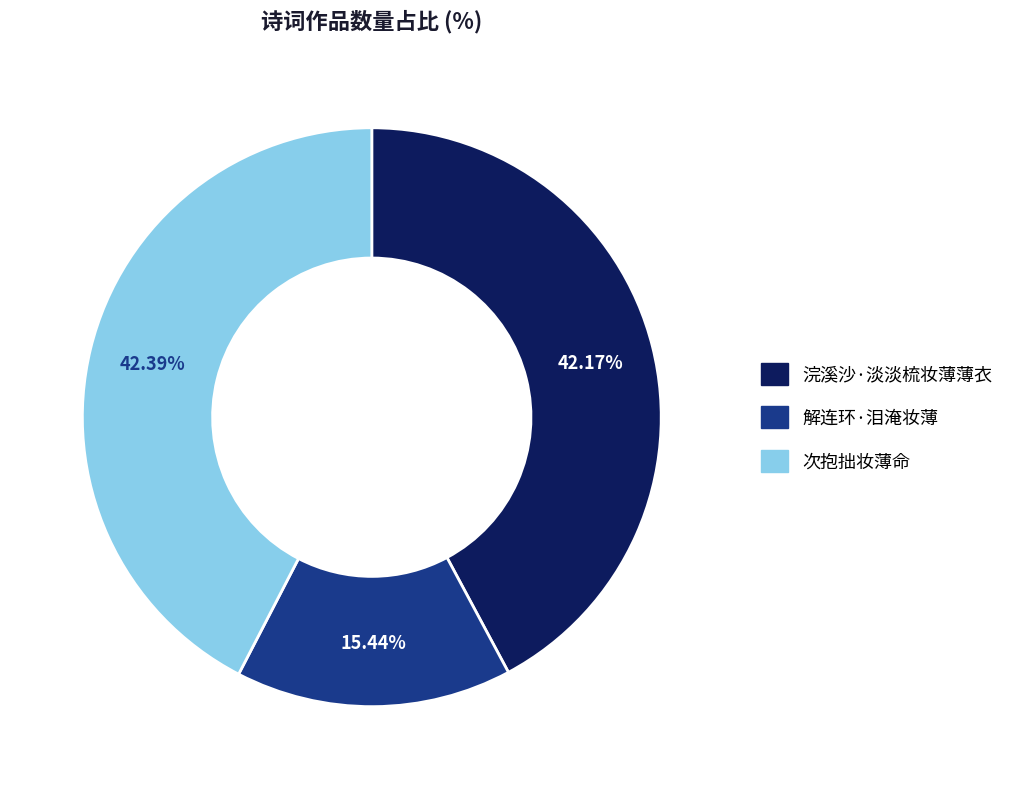

Between 解连环·泪淹妆薄 and 次抱拙妆薄命, which is larger?

次抱拙妆薄命